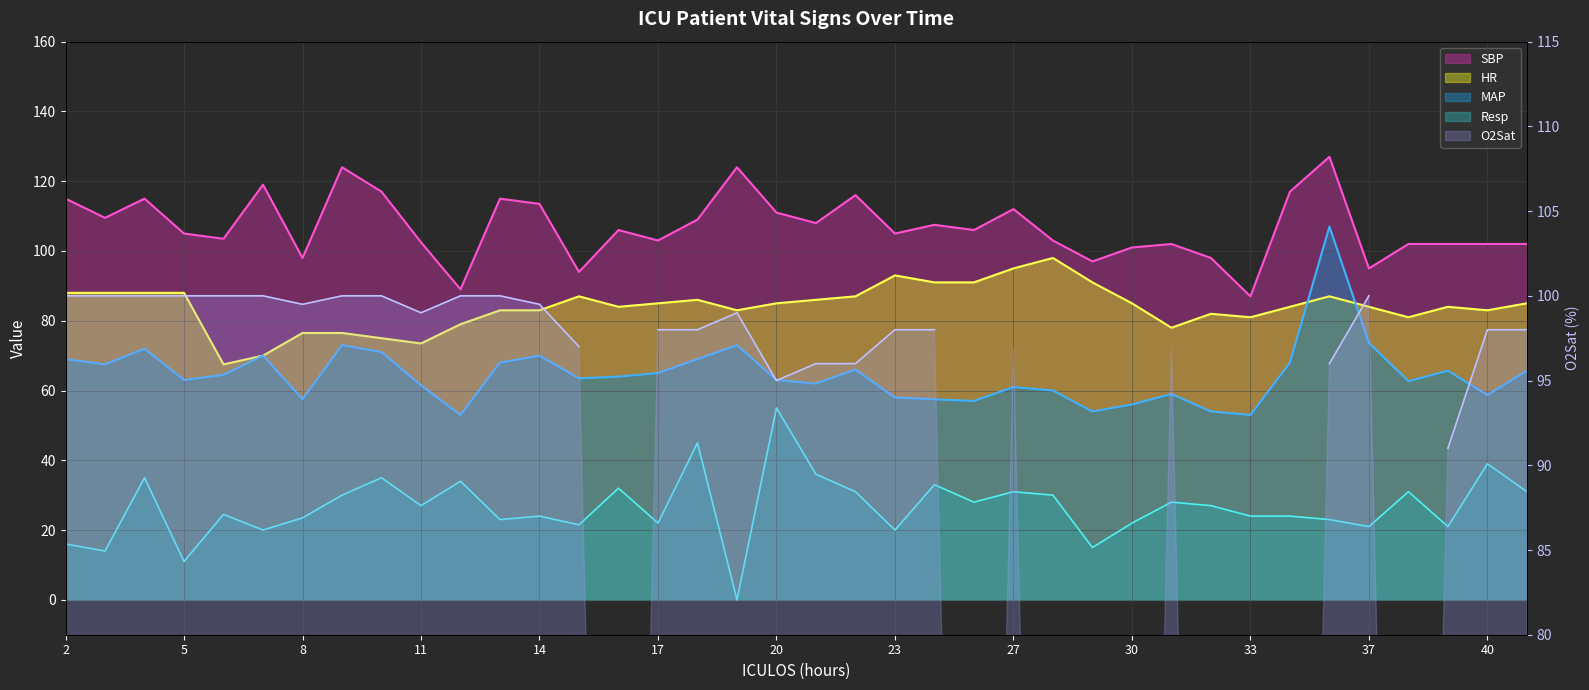

Which series has the widest spread of values?

Resp